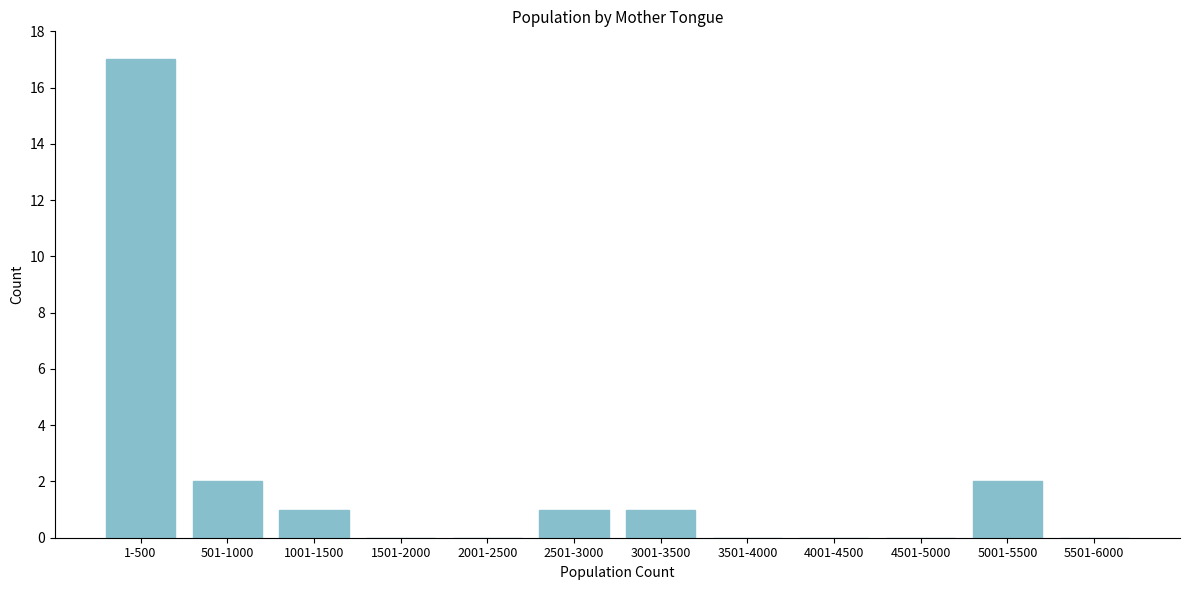

Reading left to right, what are all the values shown in this chart?

1-500=17	501-1000=2	1001-1500=1	1501-2000=0	2001-2500=0	2501-3000=1	3001-3500=1	3501-4000=0	4001-4500=0	4501-5000=0	5001-5500=2	5501-6000=0